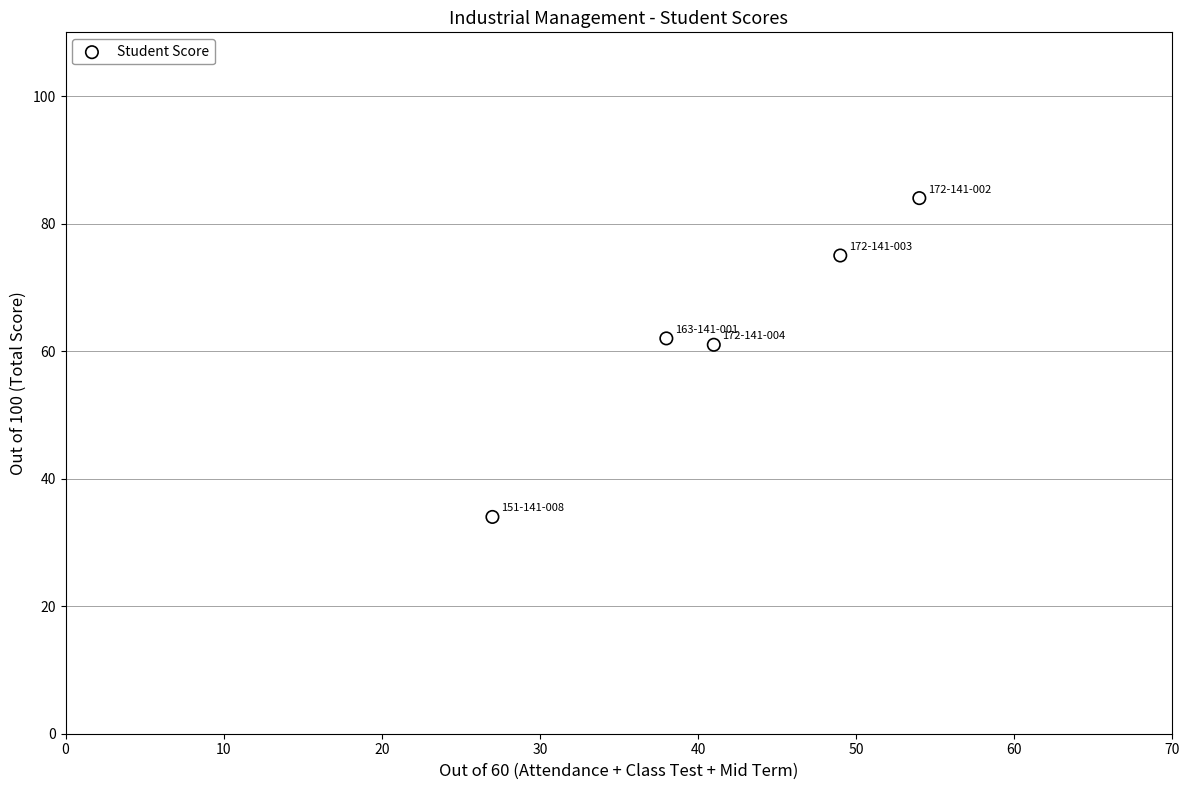

What is the range of X values (max minus min)?

27